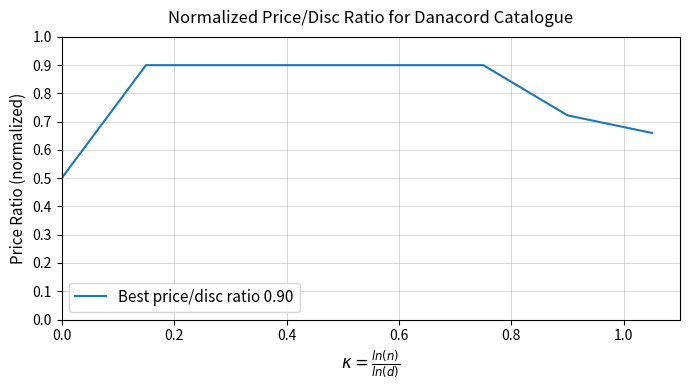

Count the values in the range 0 to 1.

8